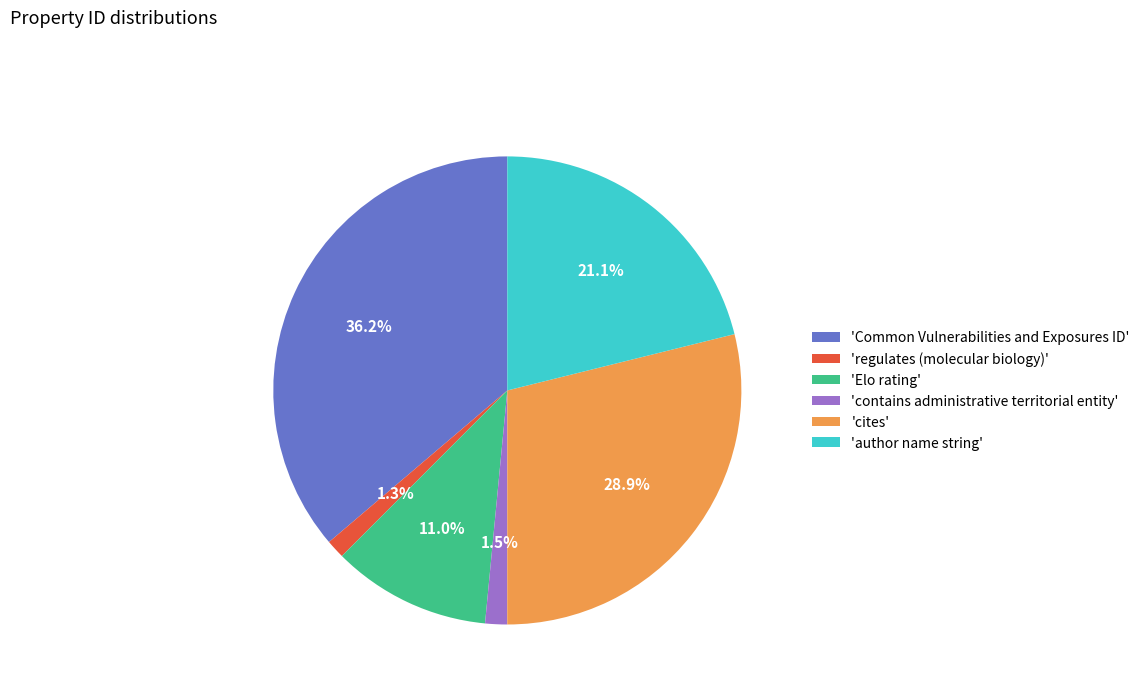

To the nearest percent, what is the difference between the largest and smallest slice percentages?

35%